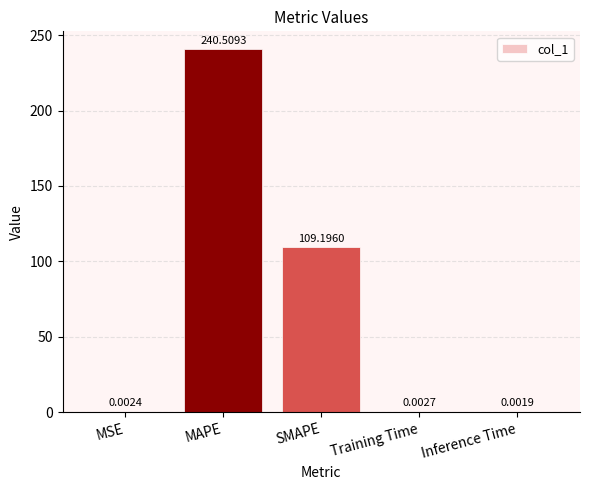

What is the change in value from MSE to MAPE?

+240.5